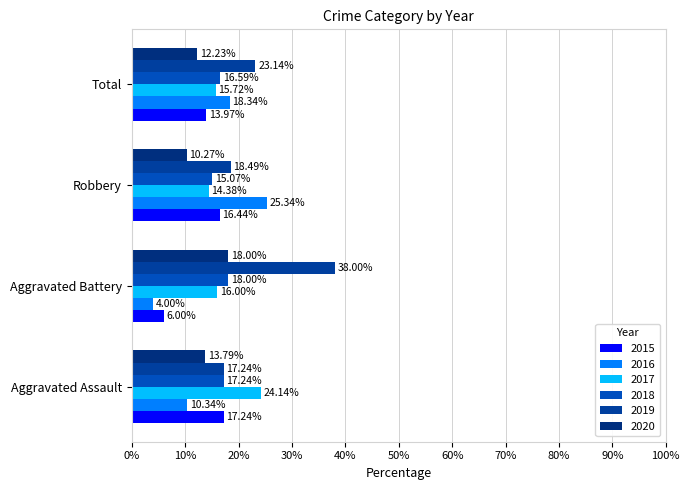

At Total, list the series in order from largest to smallest.

2019, 2016, 2018, 2017, 2015, 2020